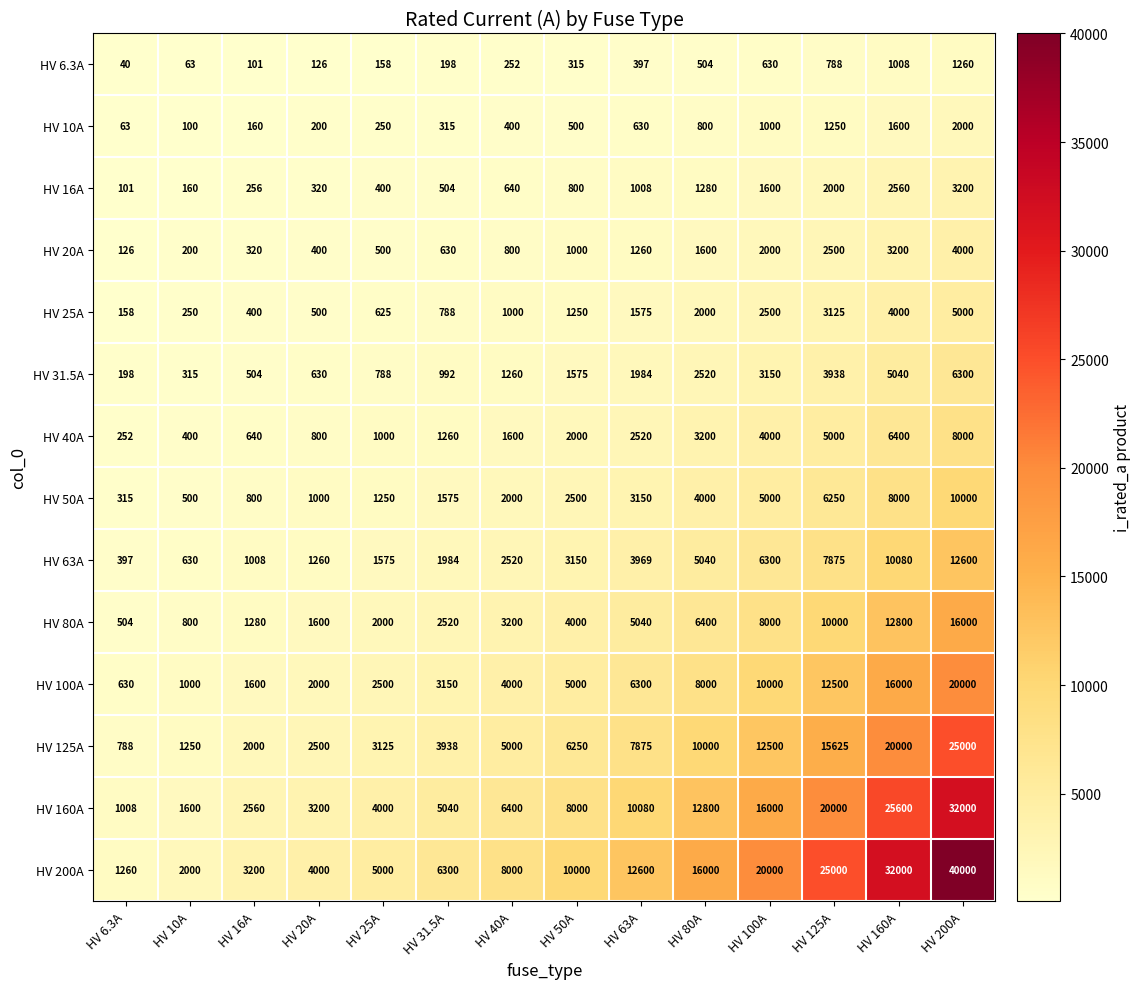

True or false: HV 6.3A has a value of 130 at HV 63A.

False